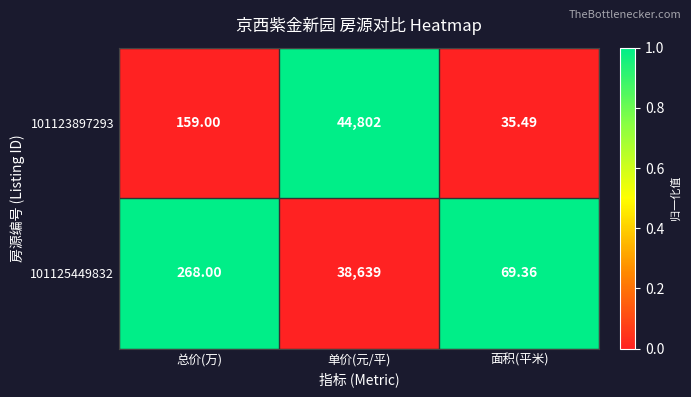

Where is 101125449832 nearest to the value 19354?

总价(万)